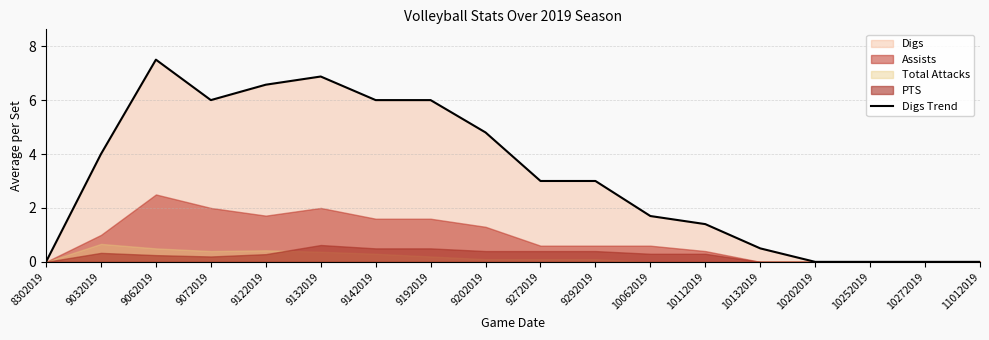

At which label is the value closest to 3?

9272019